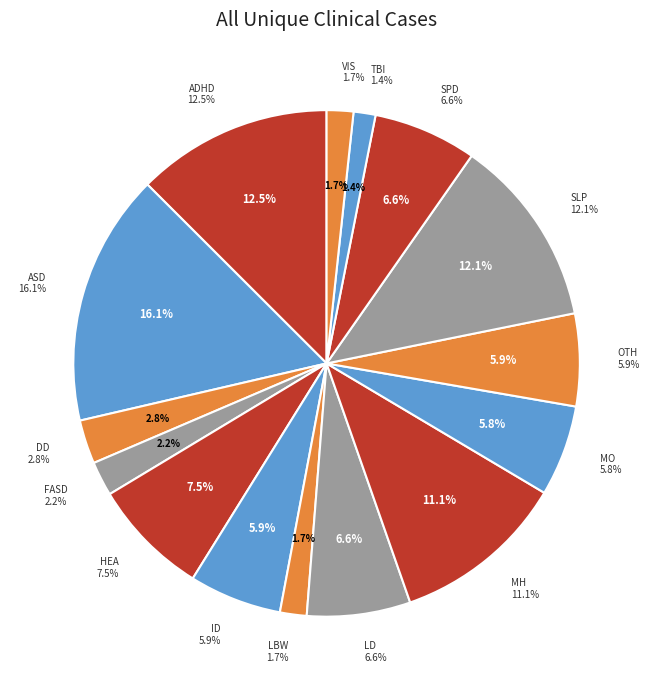

What is the change in value from DD to ID?

+3.1